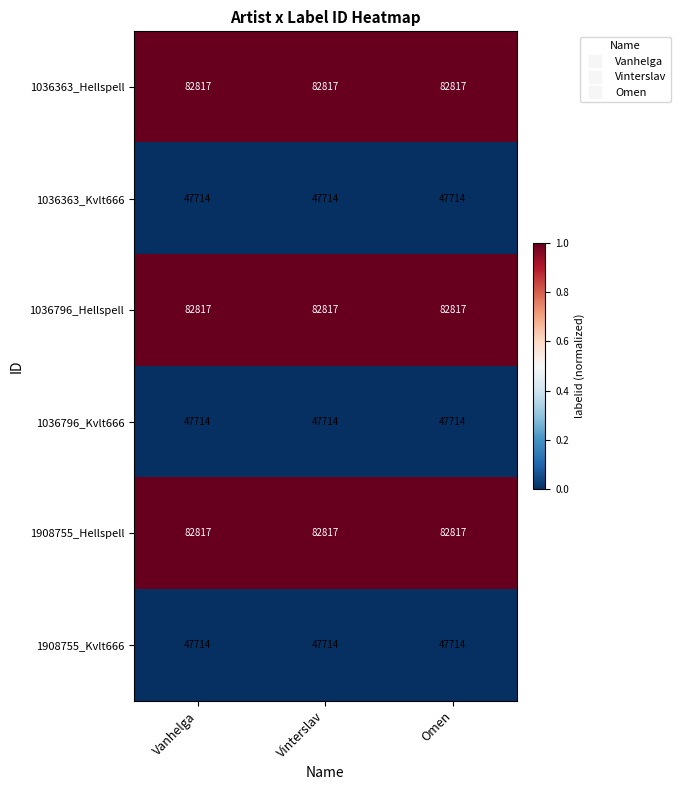

What is the spread (max minus min) of values at Vanhelga?

35103